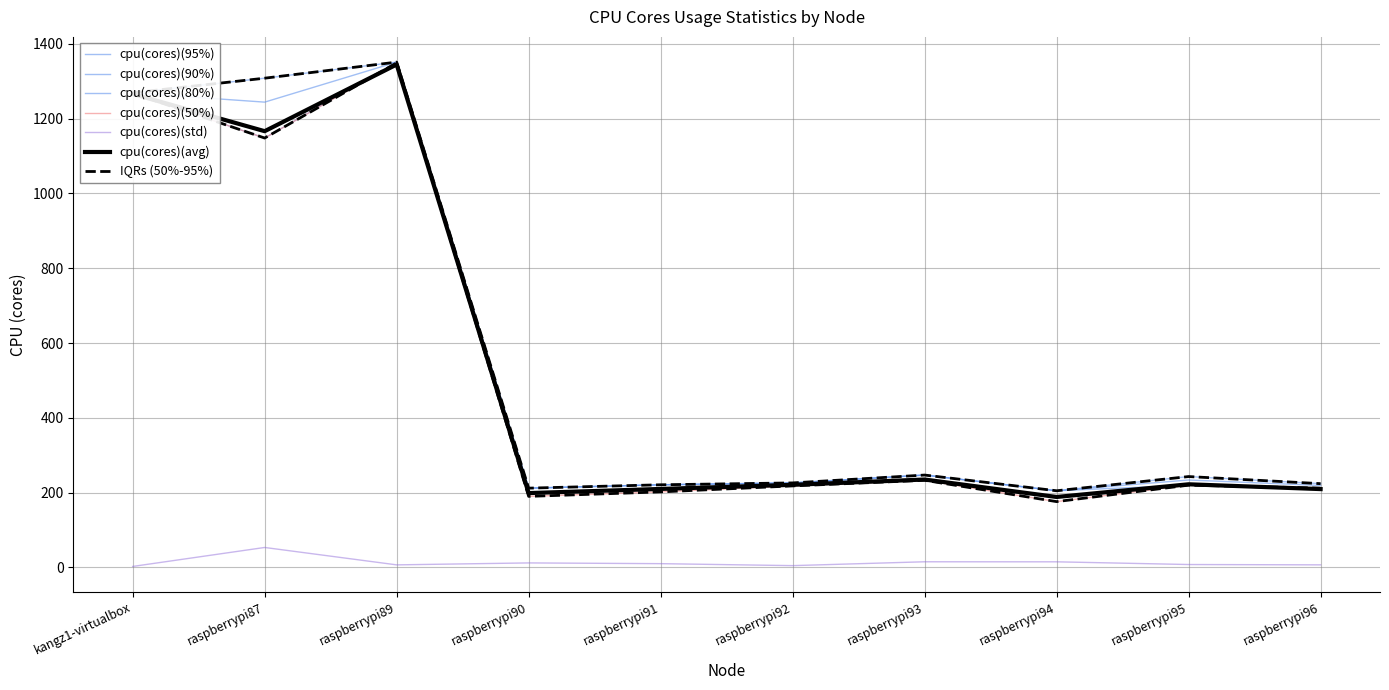

True or false: cpu(cores)(95%) and cpu(cores)(90%) intersect in this chart.

False